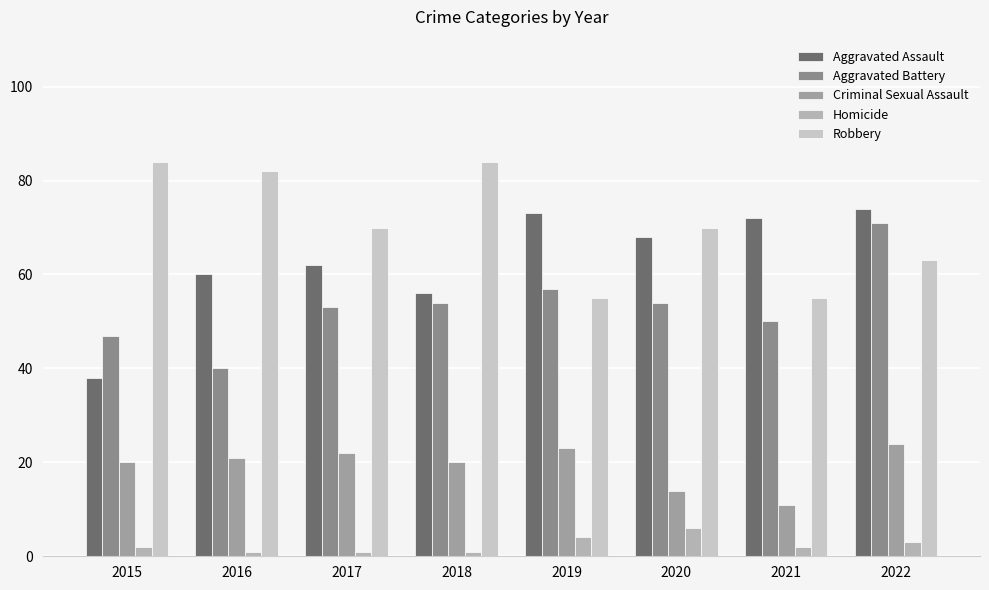

Count the number of data series in this chart.

5